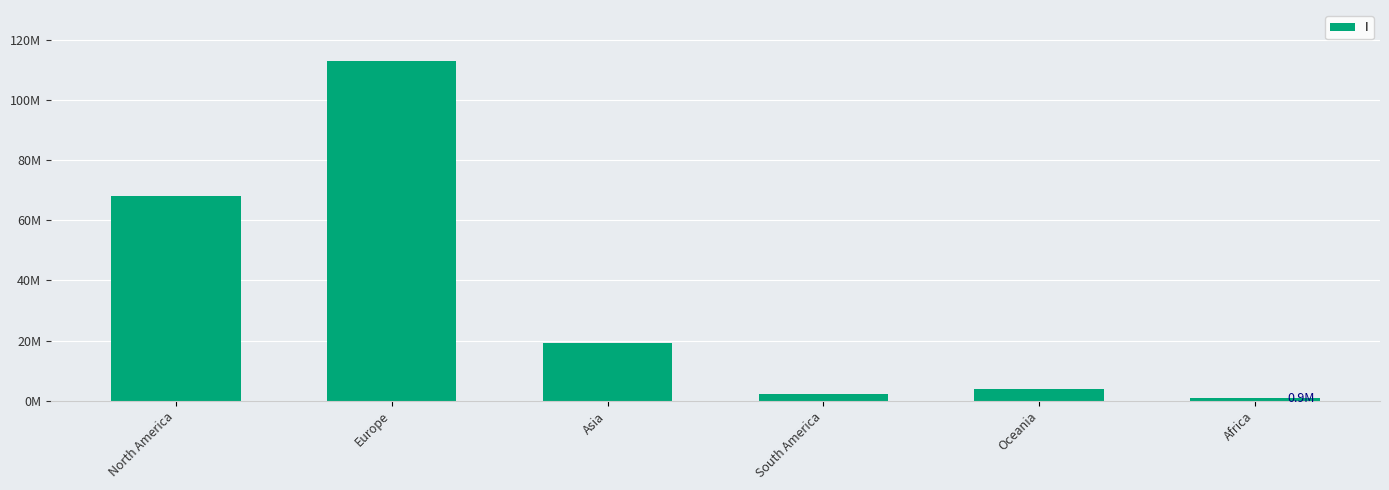

Approximately how many times larger is the value at Europe compared to South America?

51.2